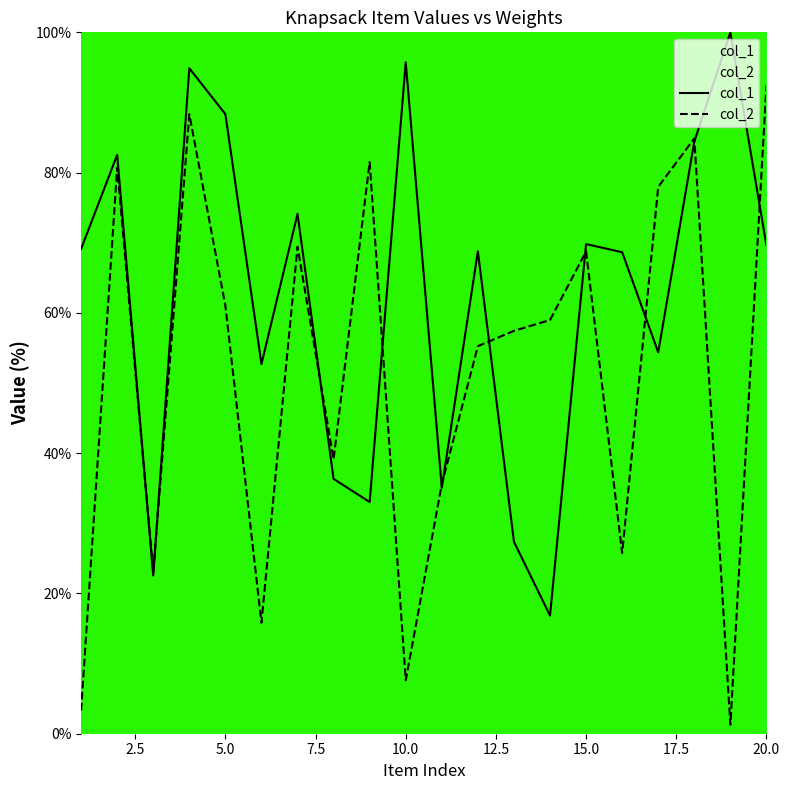

Rank the series by their average value, from lowest to highest.

col_2, col_1